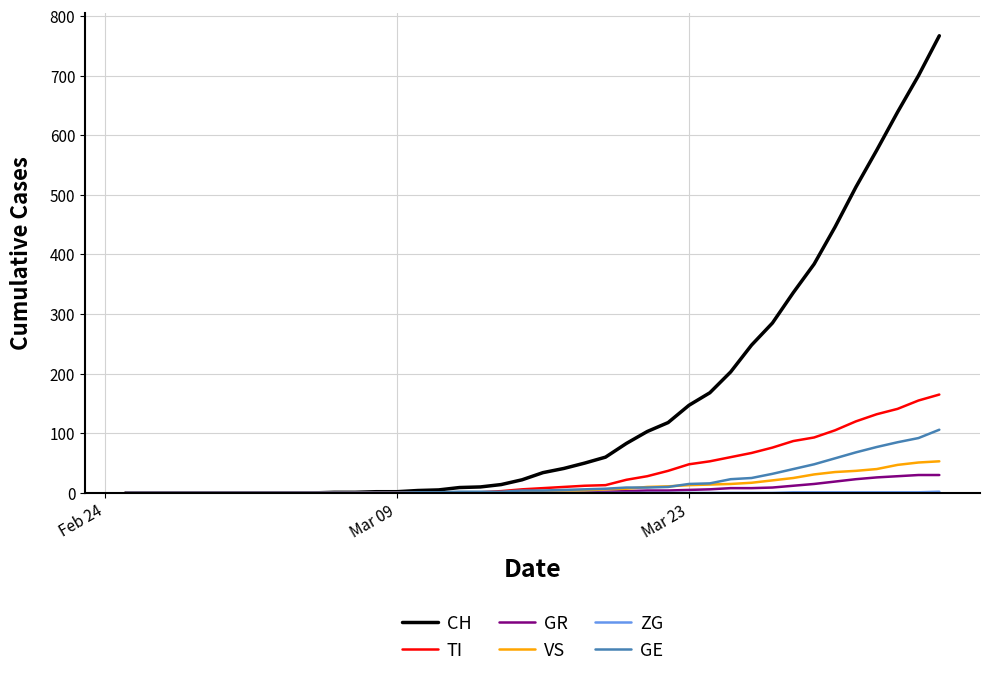

Which series has the largest range (max minus min)?

CH